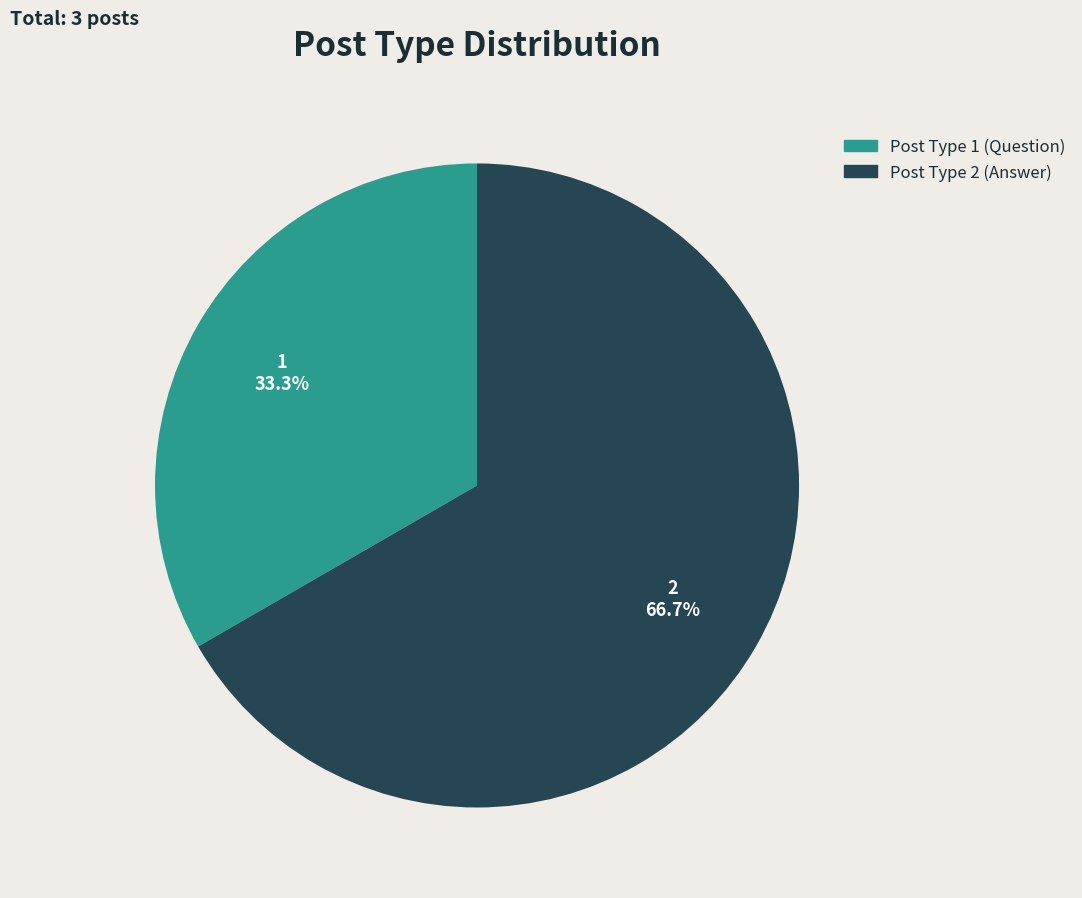

Is Post Type 1 (Question) the majority of the pie?

No